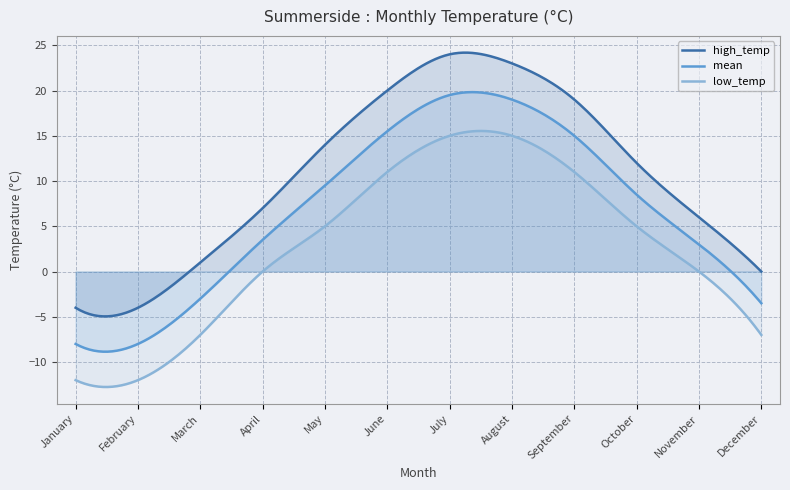

At how many categories does at least one series exceed 20?

2